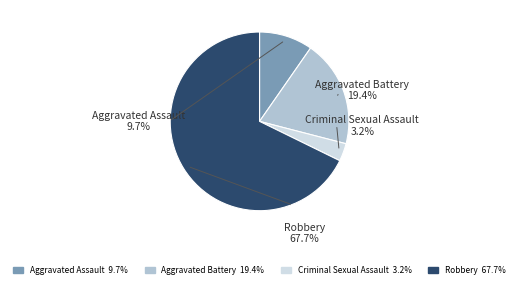

To the nearest percent, what percentage of the pie is Aggravated Battery?

19%